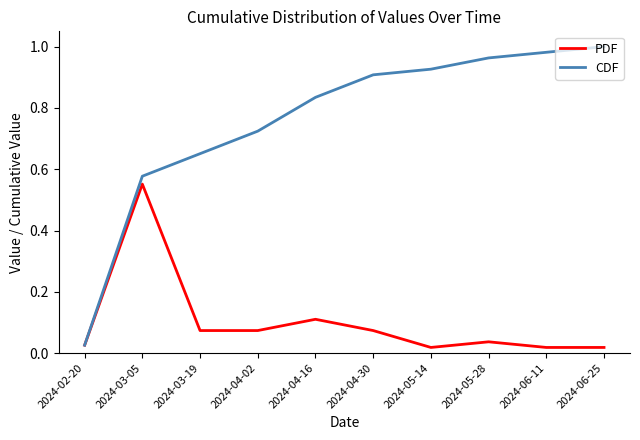

Where is the first local maximum for PDF?

2024-03-05